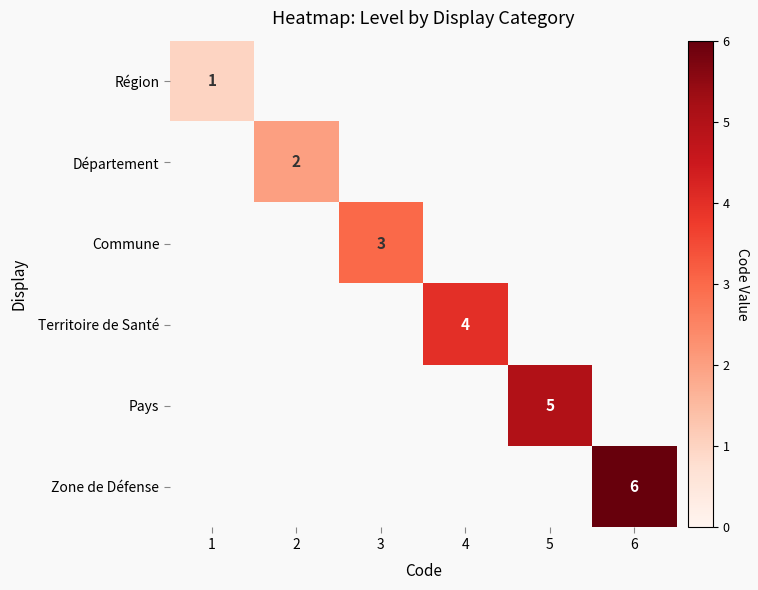

Is it true that Département equals 3.1 at 2?

False